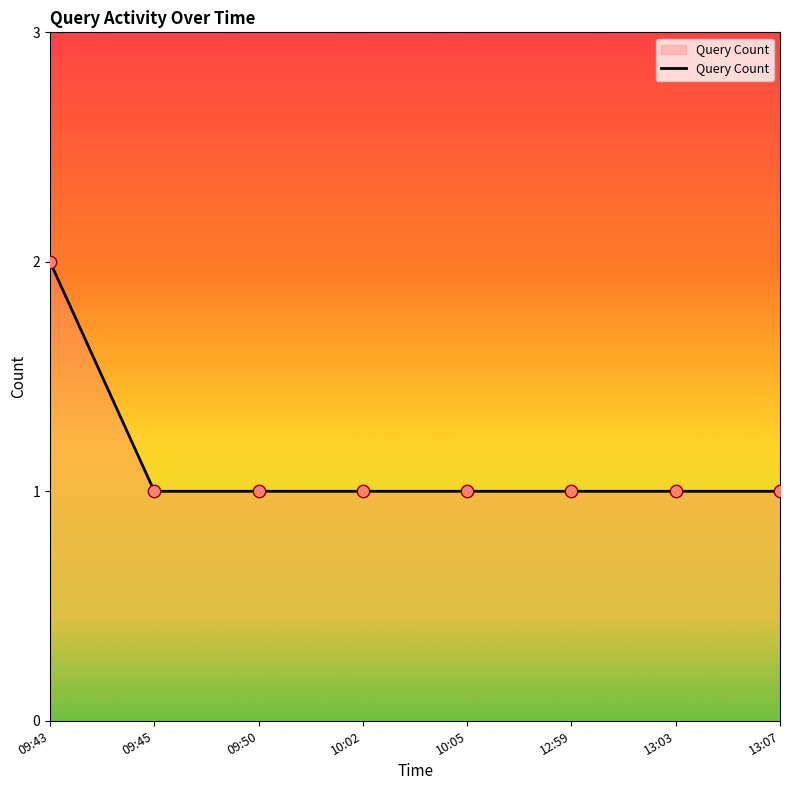

Approximately how many times larger is the value at 09:43 compared to 09:45?

2.0